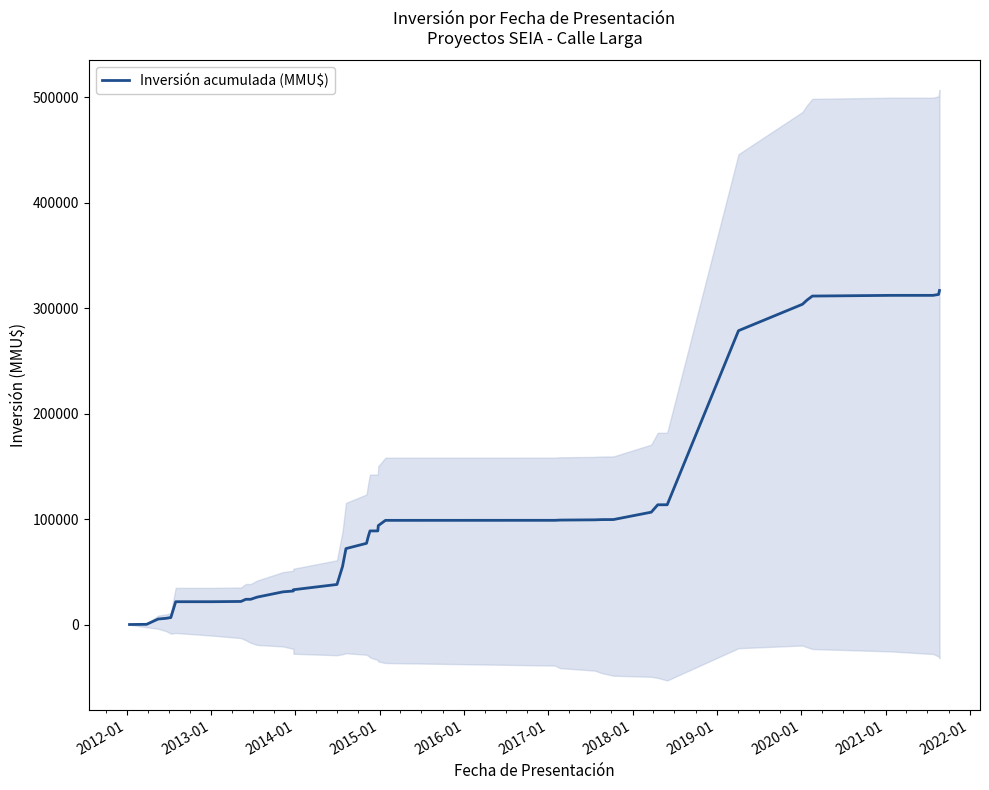

What is the sum of all values?

4272762